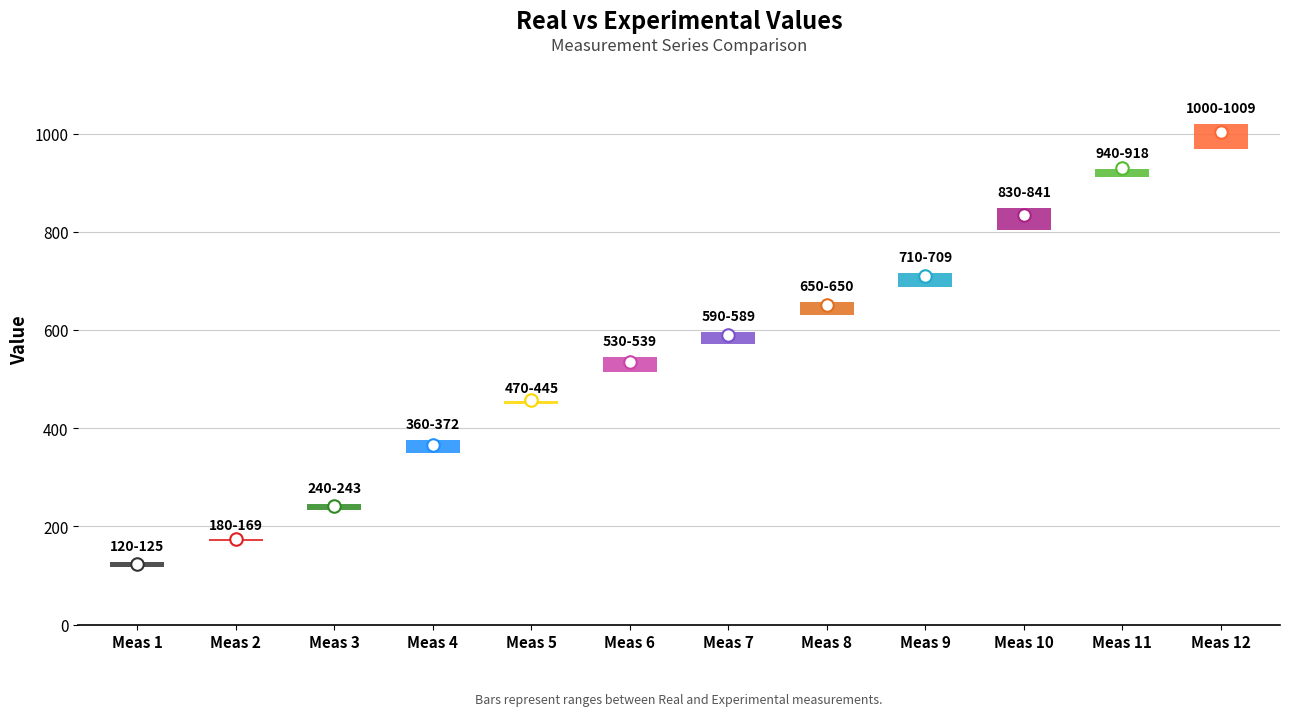

What is the smallest value displayed?

120.0